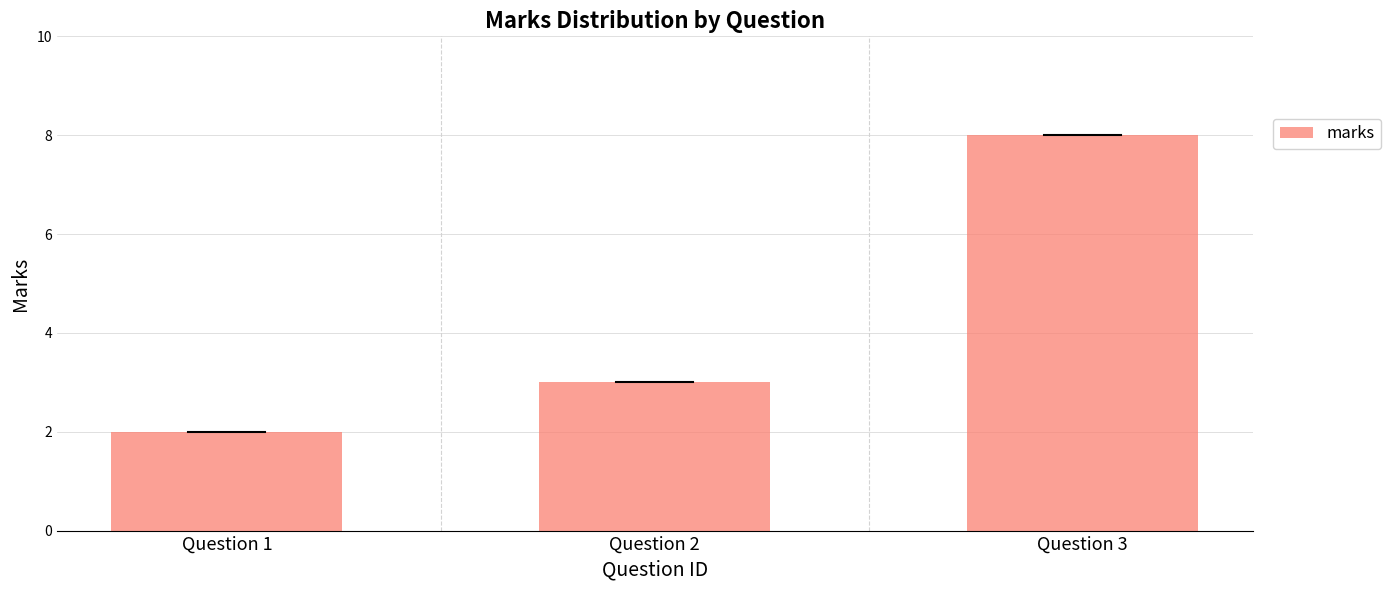

What is the difference between the maximum and minimum values?

6